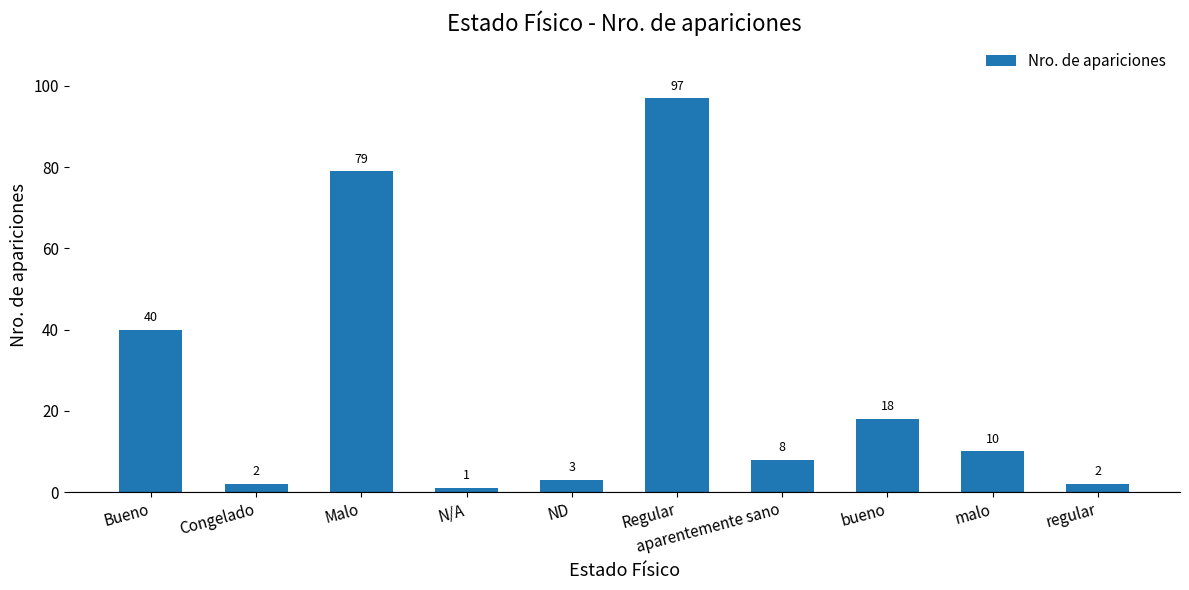

What position from the left is ND?

5